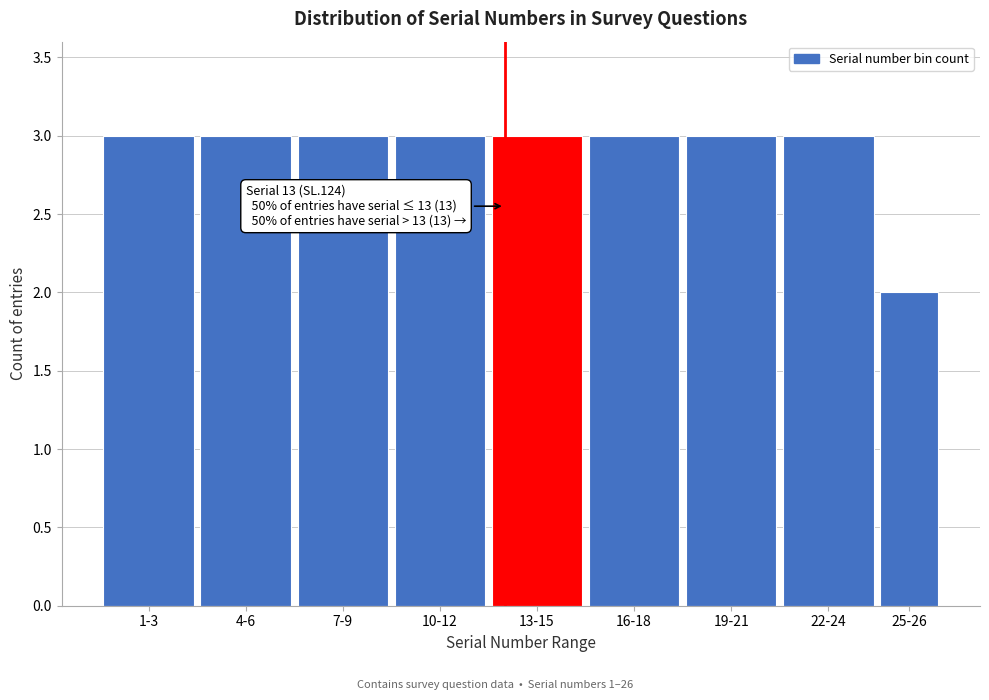

Reading left to right, what are all the values shown in this chart?

1-3=3	4-6=3	7-9=3	10-12=3	13-15=3	16-18=3	19-21=3	22-24=3	25-26=2